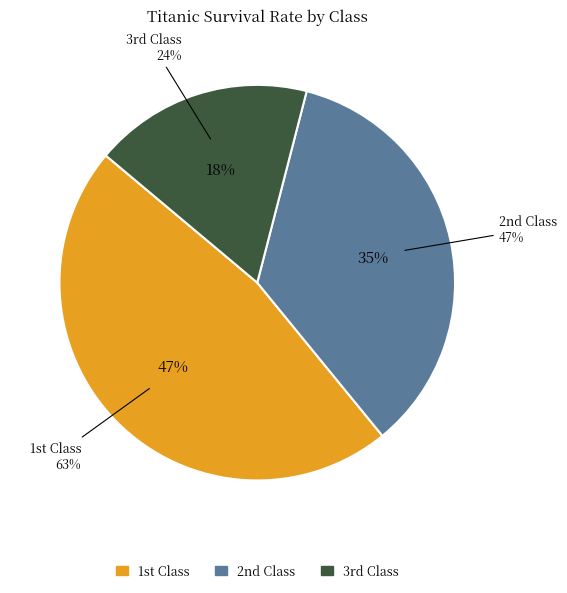

Count the number of slices in the pie.

3